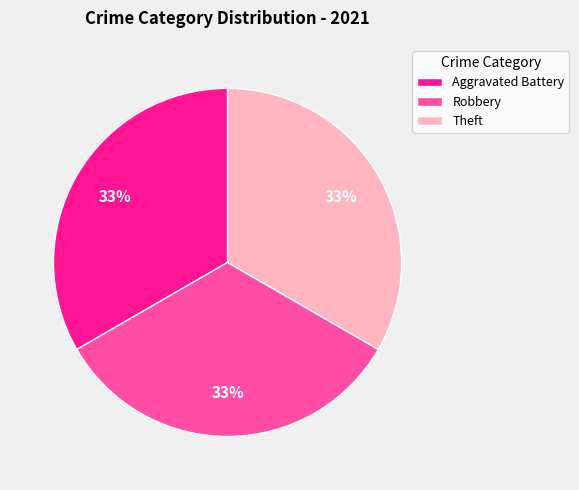

Do Theft and Aggravated Battery together represent more than half of the pie?

Yes